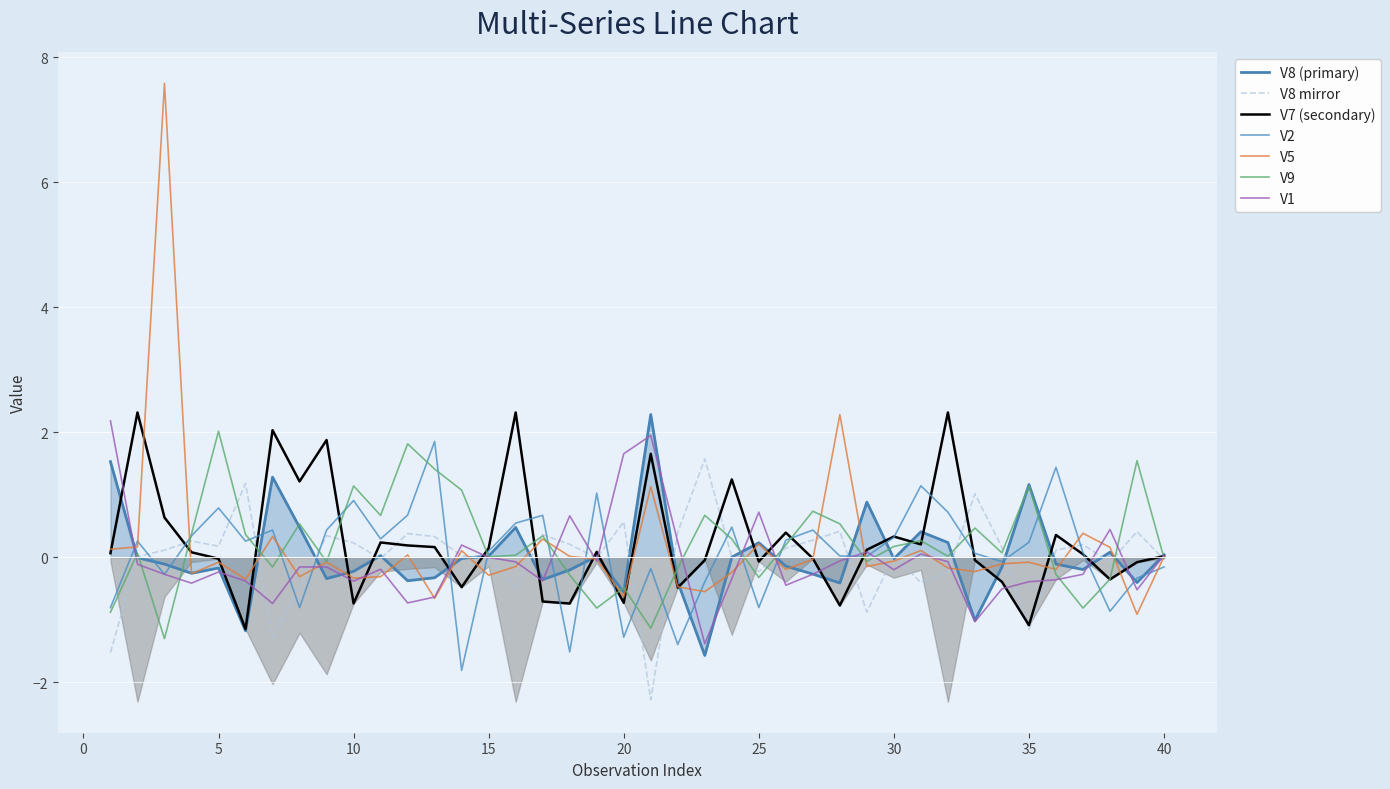

What are all the series names shown in the legend?

V8, V2, V7, V5, V9, V1